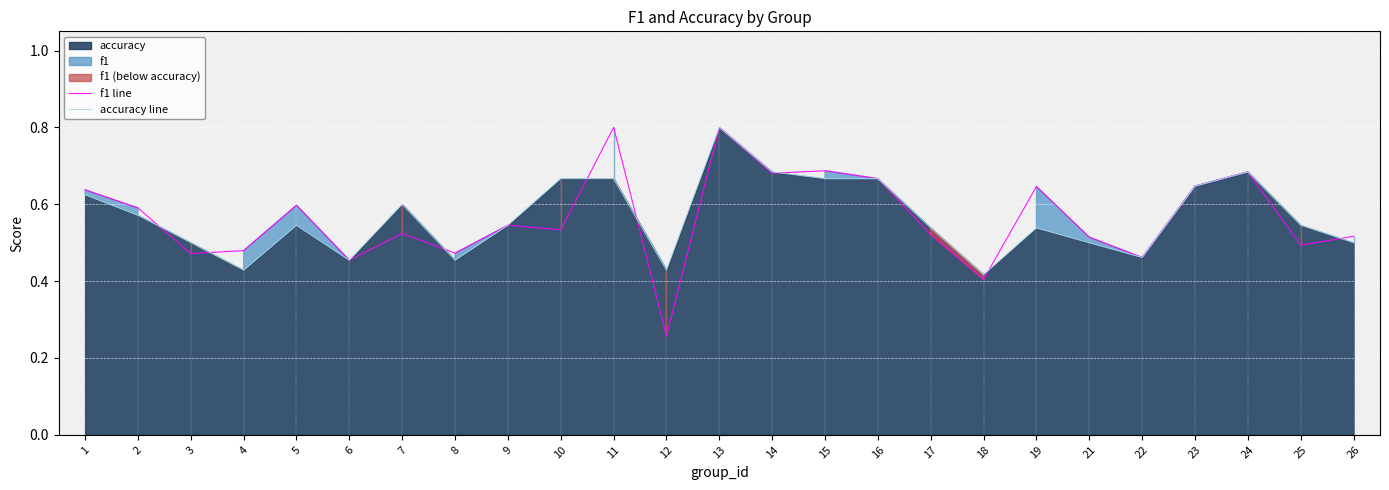

How many accuracy line values are between 0 and 1?

25